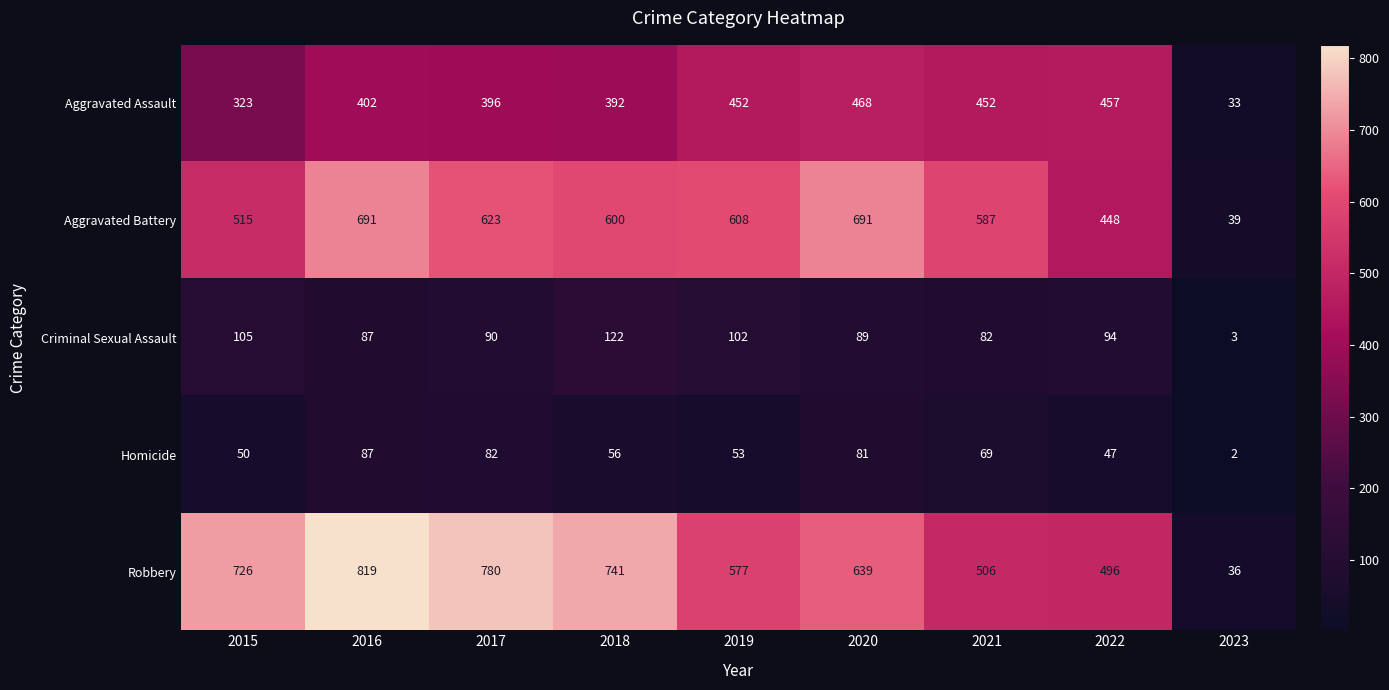

List the series in order of their peak value, highest first.

Robbery, Aggravated Battery, Aggravated Assault, Criminal Sexual Assault, Homicide